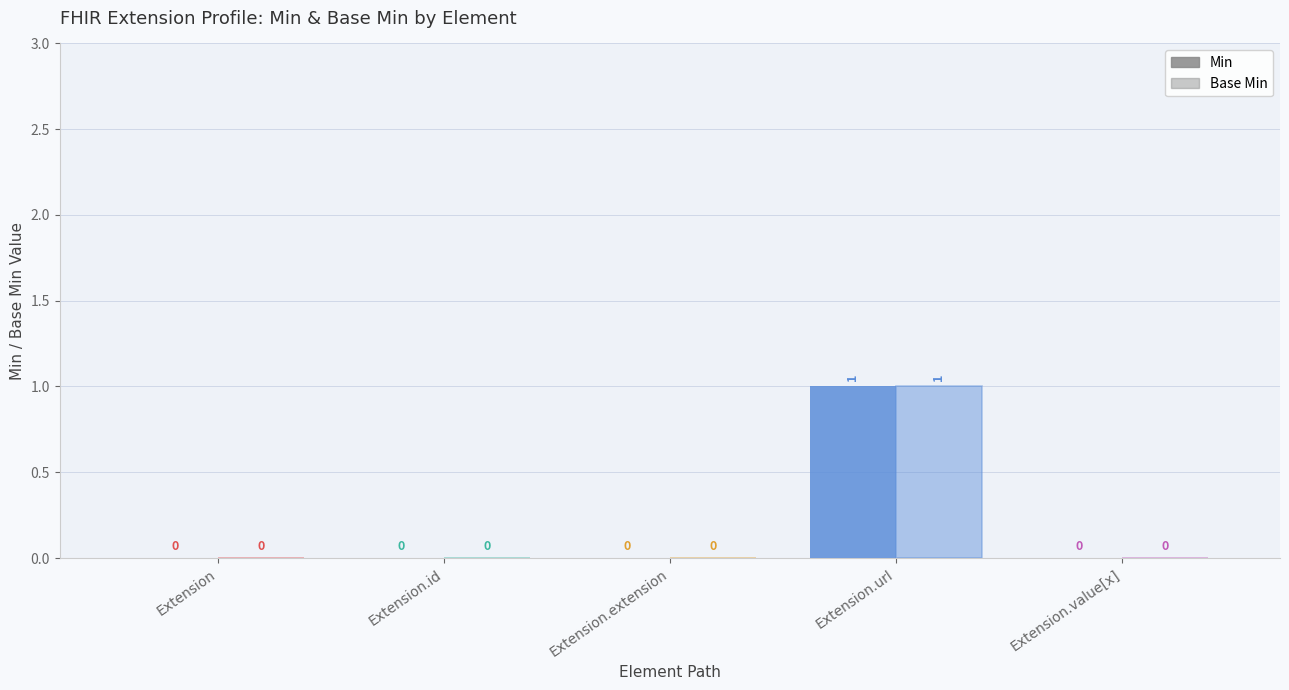

How many bars are there in total?

10